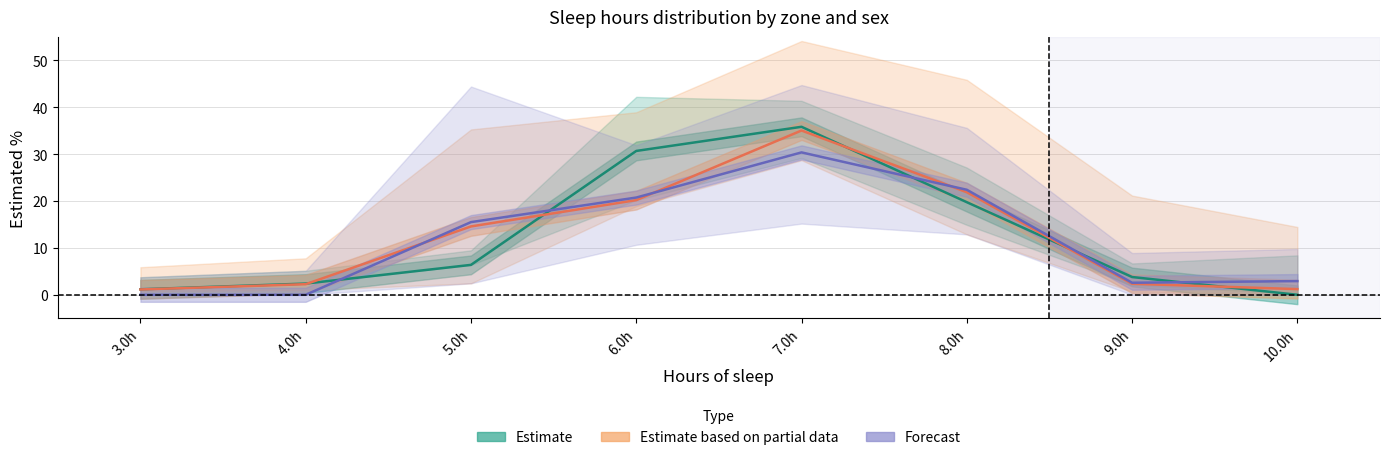

Reading right to left, what are all the values shown in this chart?

Estimate: 10.0h=0.0	9.0h=3.8	8.0h=19.8	7.0h=35.8	6.0h=30.7	5.0h=6.4	4.0h=2.4	3.0h=1.2
Estimate based on partial data: 10.0h=1.2	9.0h=2.4	8.0h=21.9	7.0h=35.0	6.0h=20.2	5.0h=14.6	4.0h=2.3	3.0h=1.1
Forecast: 10.0h=2.9	9.0h=2.6	8.0h=22.4	7.0h=30.4	6.0h=20.7	5.0h=15.5	4.0h=0.0	3.0h=0.0